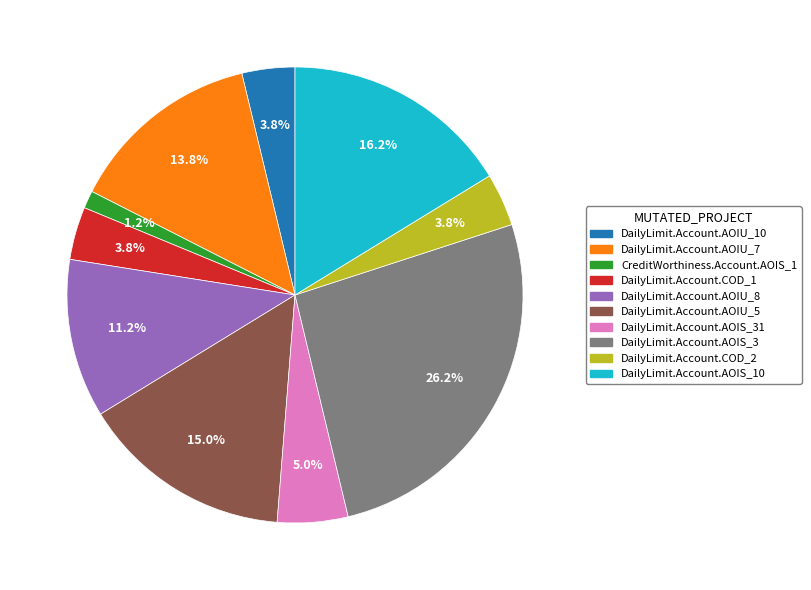

What percentage do DailyLimit.Account.COD_1 and DailyLimit.Account.AOIU_8 together represent?

15.0%